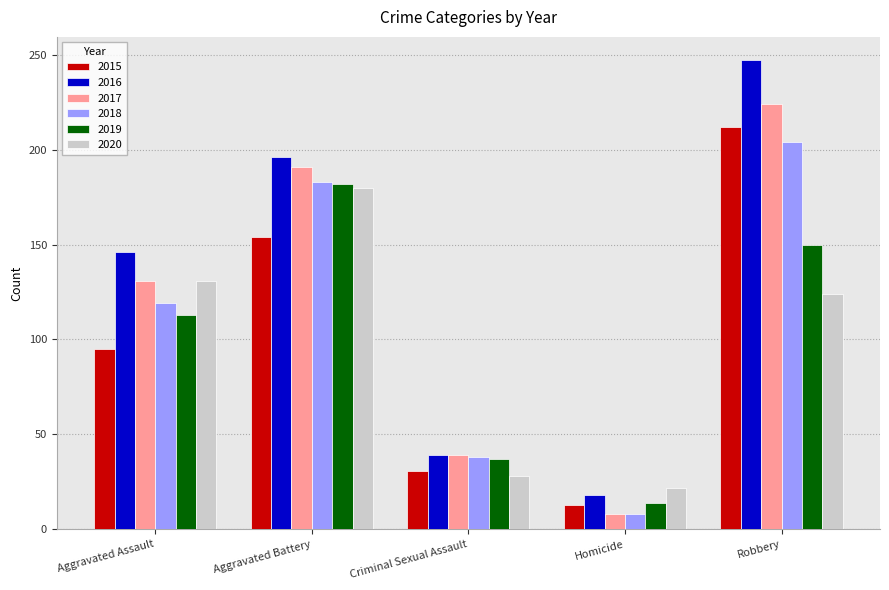

True or false: 2016 has a value of 18 at Homicide.

True